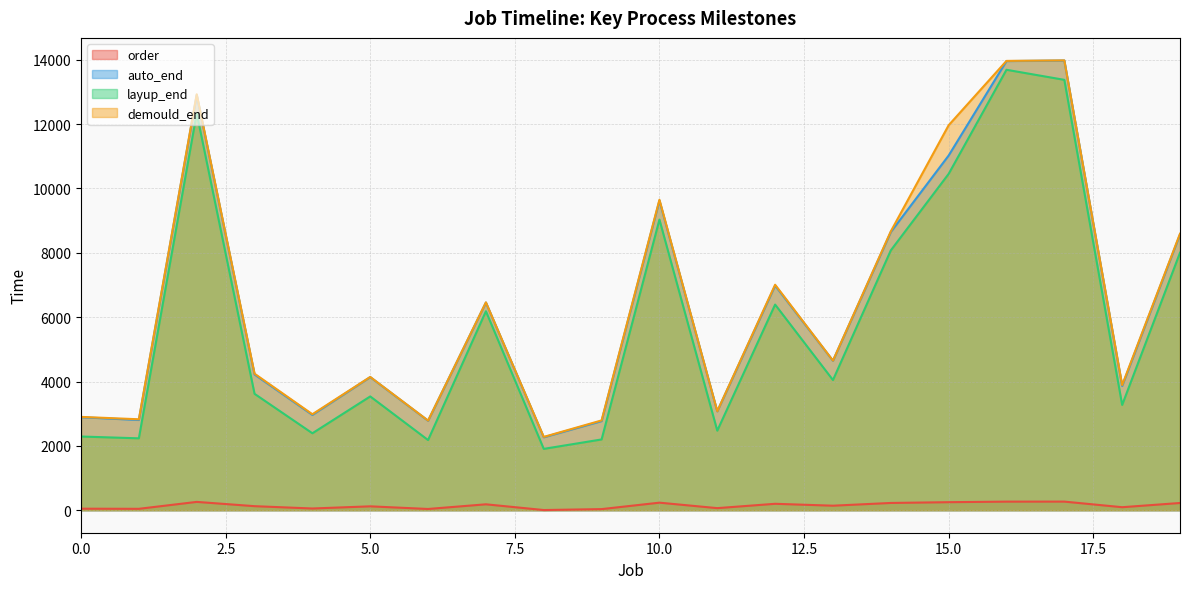

At how many categories does at least one series exceed 610?

20